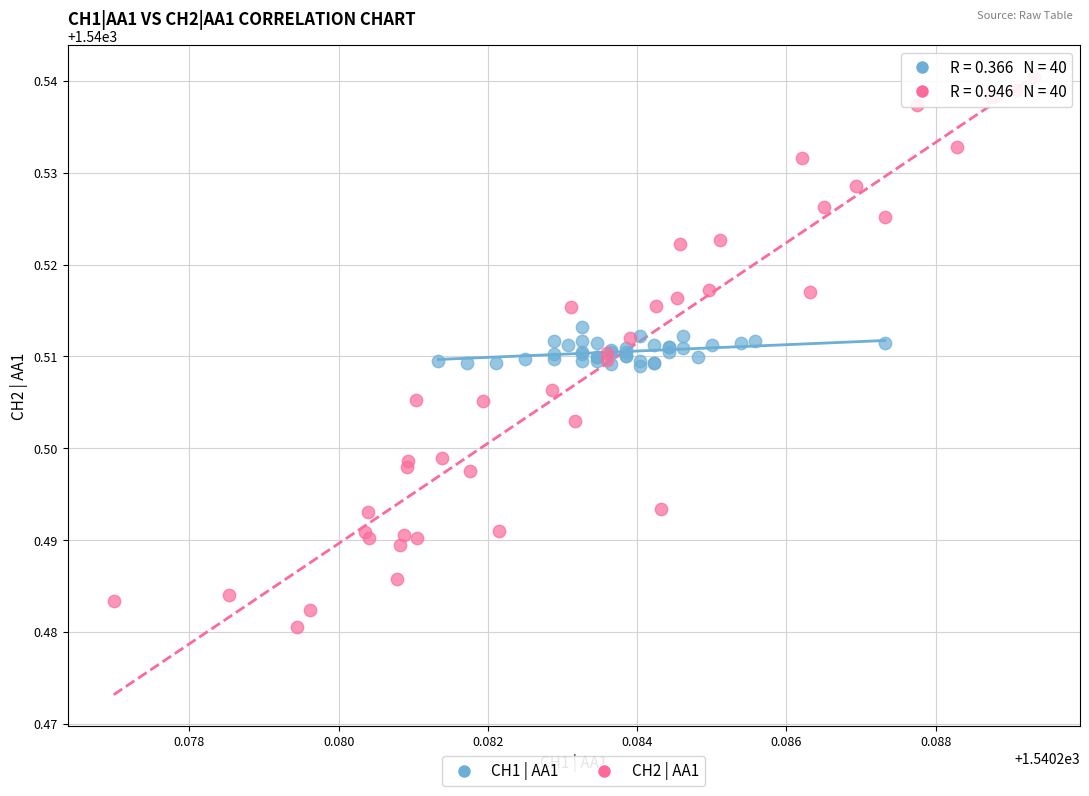

Which series contains the highest Y value?

CH2 | AA1